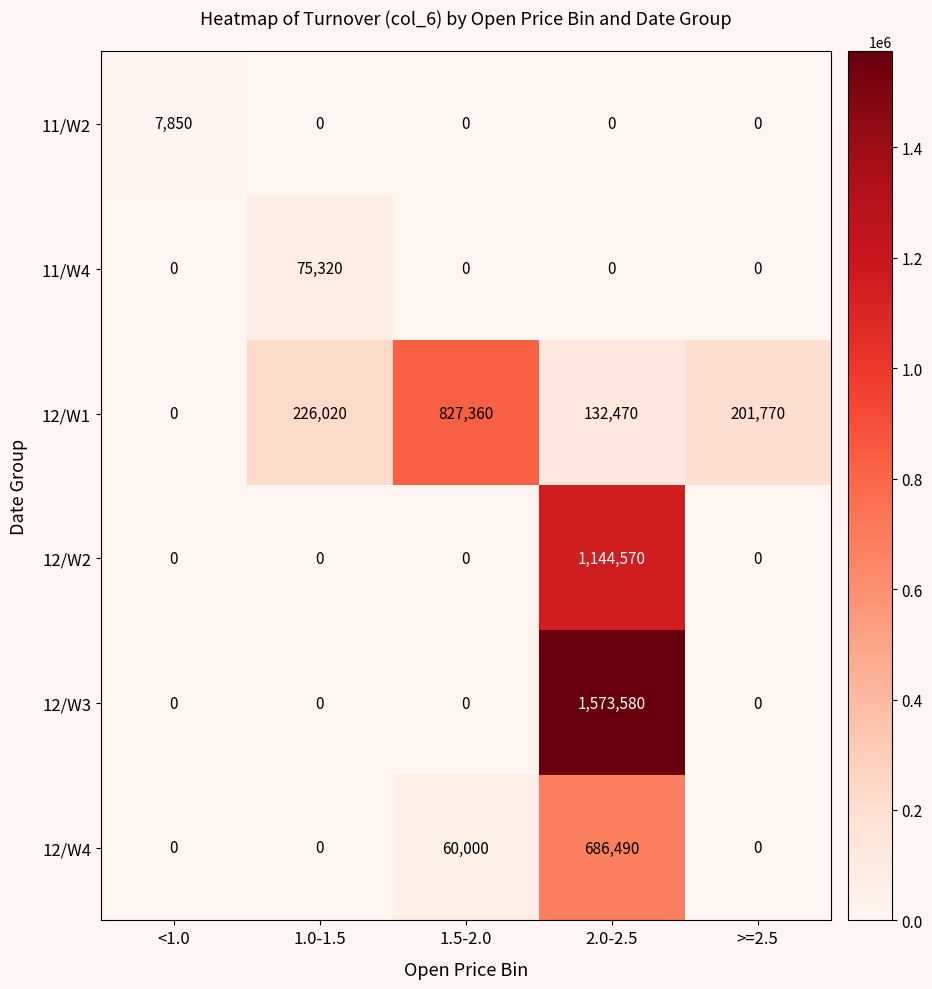

Is the value of 12/W2 at 1.0-1.5 greater than the value of 12/W3 at 2.0-2.5?

No